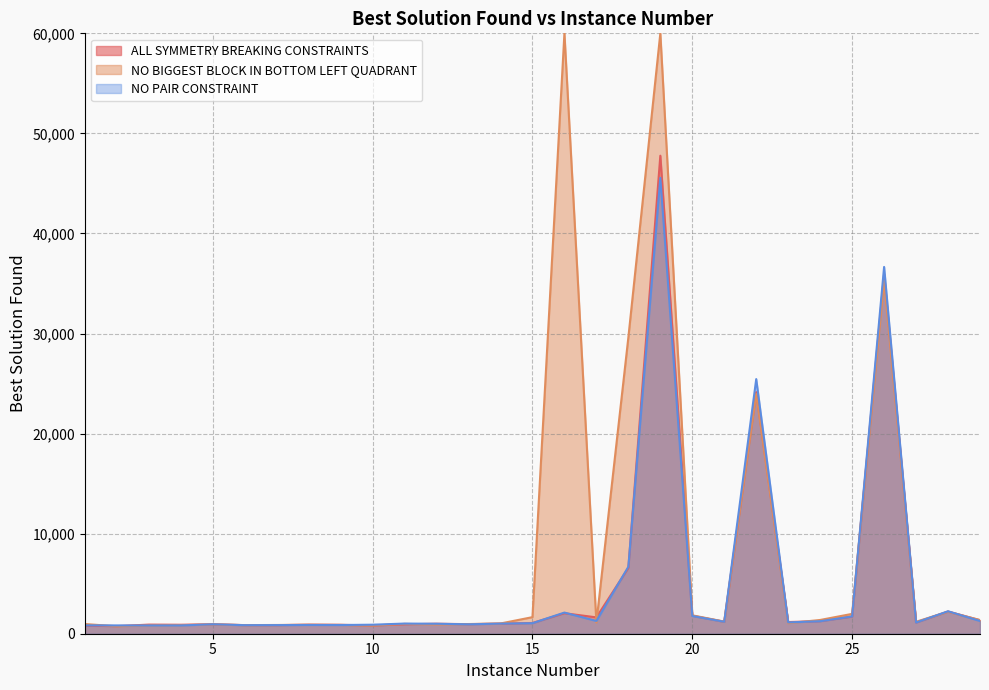

How many interior local peaks does the ALL SYMMETRY BREAKING CONSTRAINTS series have?

9